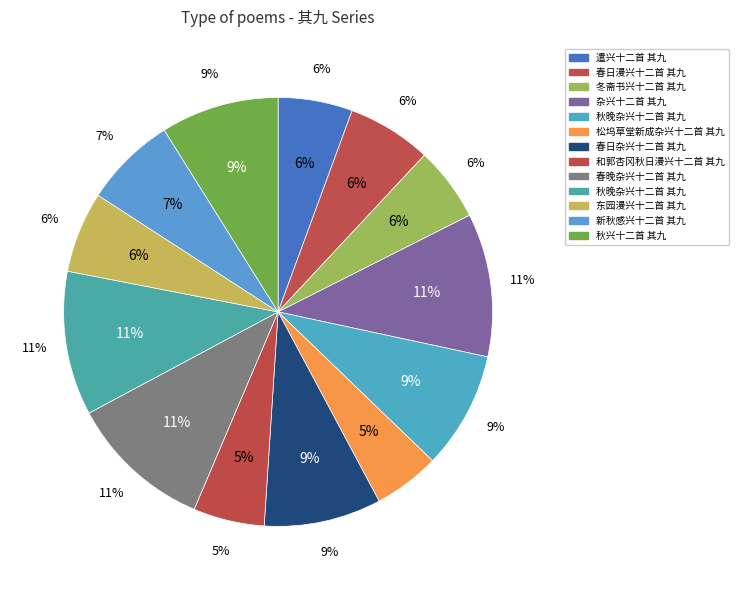

How many segments does this pie chart have?

13